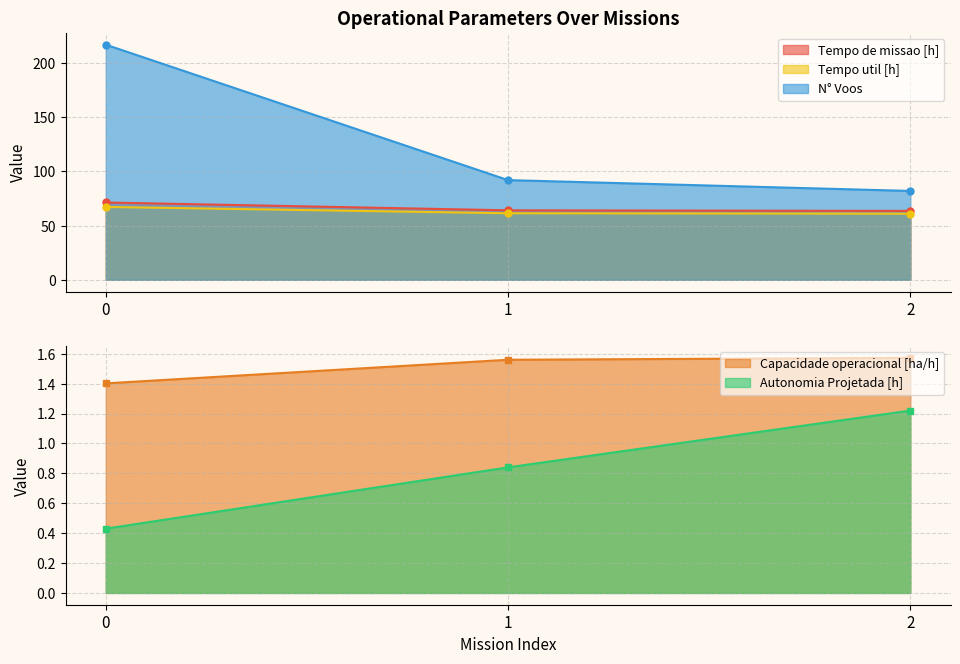

What is the value of the N° Voos point at the 1st from the left?

217.0